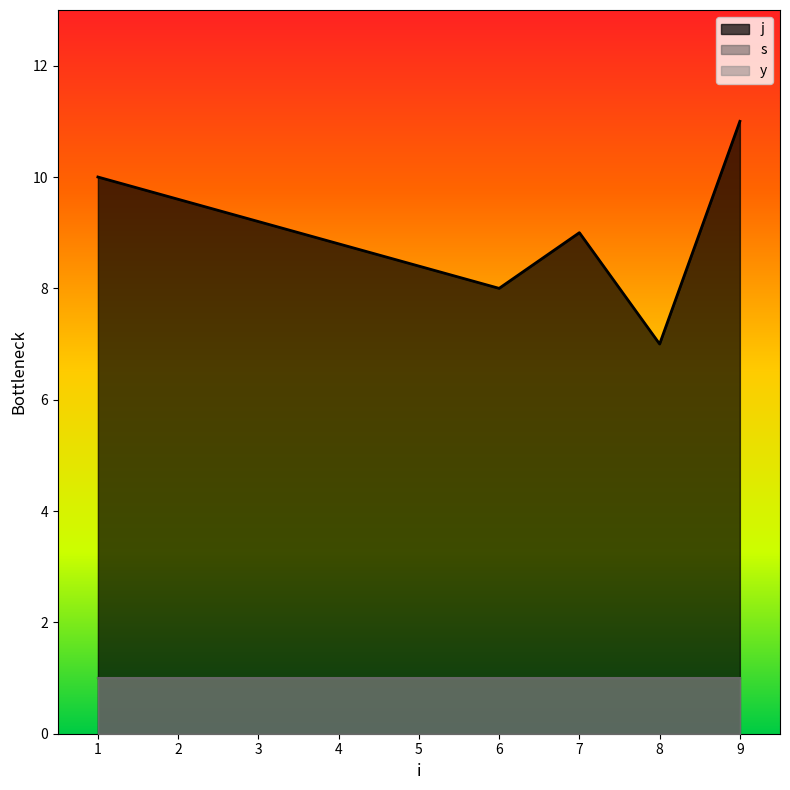

What is the value of the s point at the 2nd from the left?

1